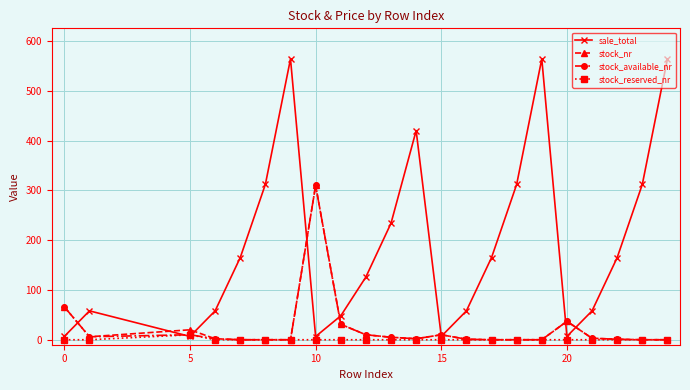

What is the difference between the maximum and second lowest values in the sale_total series?

557.3